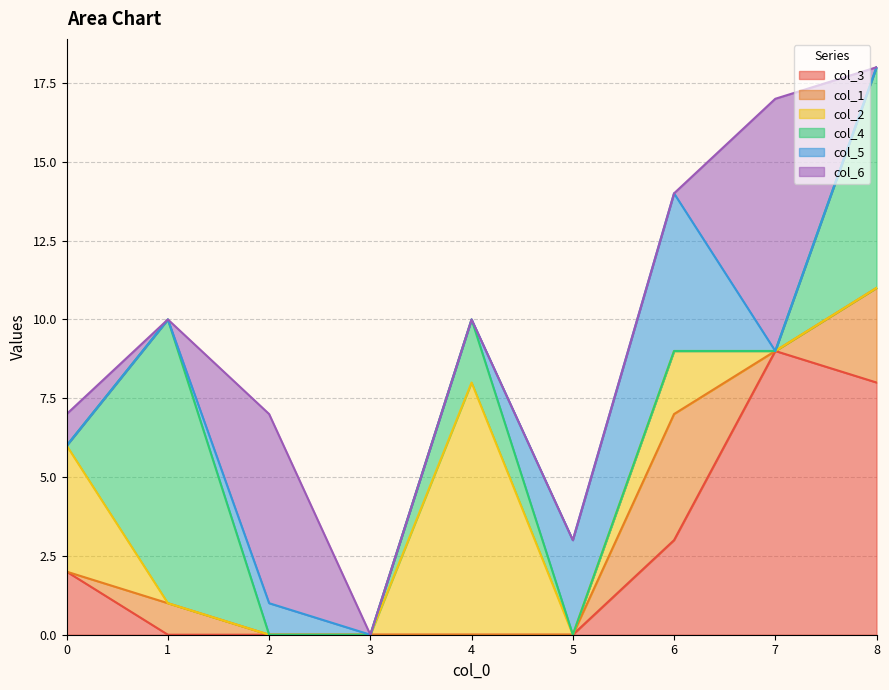

At how many categories does at least one series exceed 8?

2